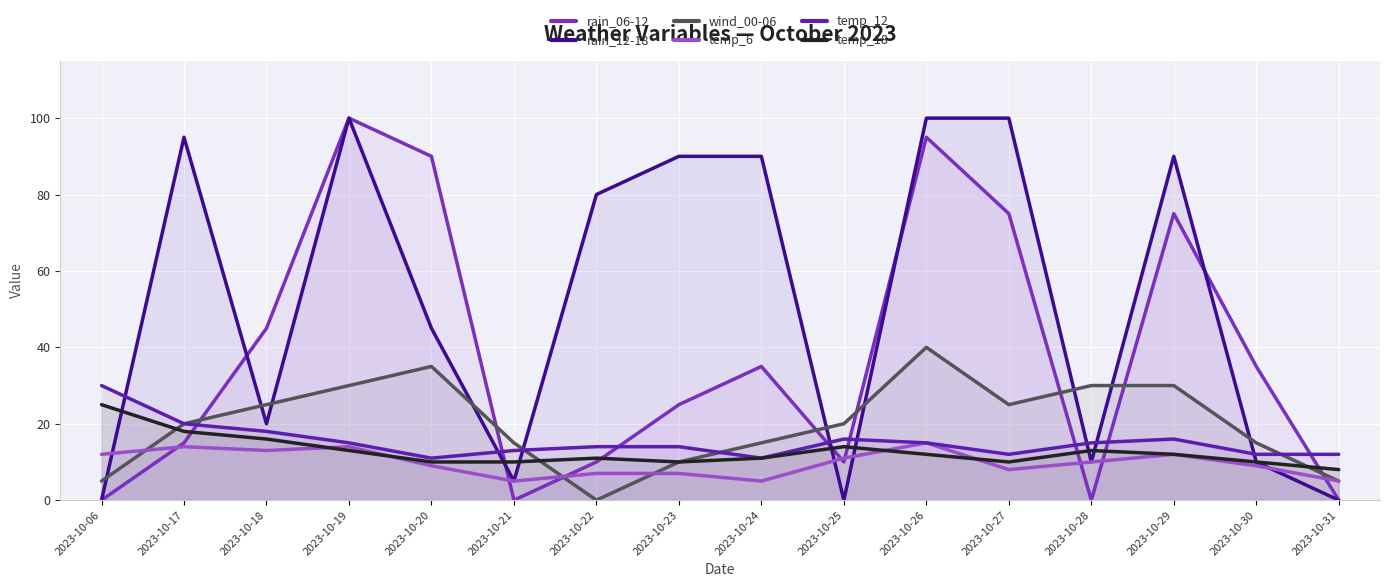

What are all the series names shown in the legend?

rain_06-12, rain_12-18, wind_00-06, temp_6, temp_12, temp_18